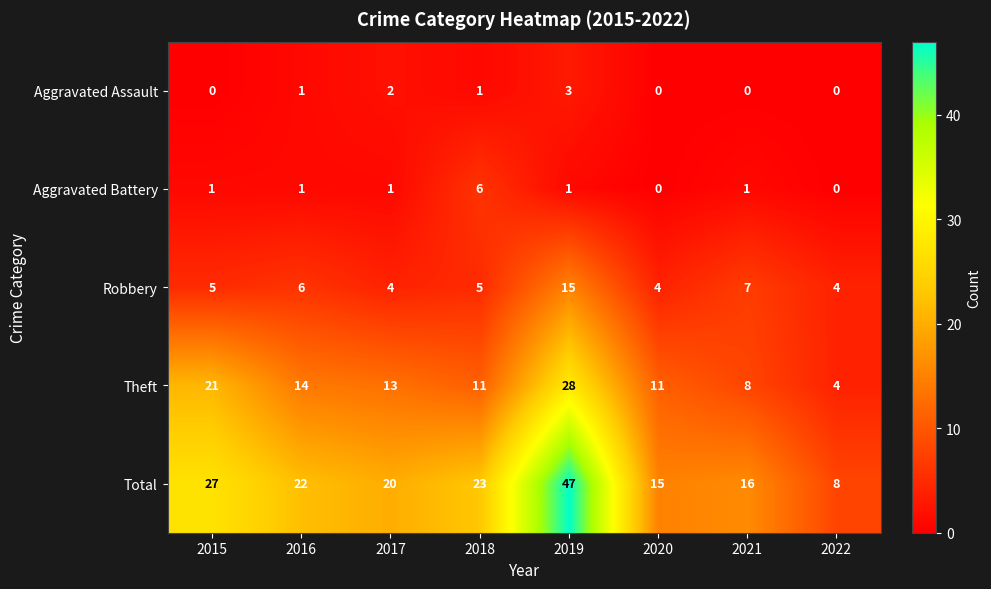

What is the average value of the Theft series?

14